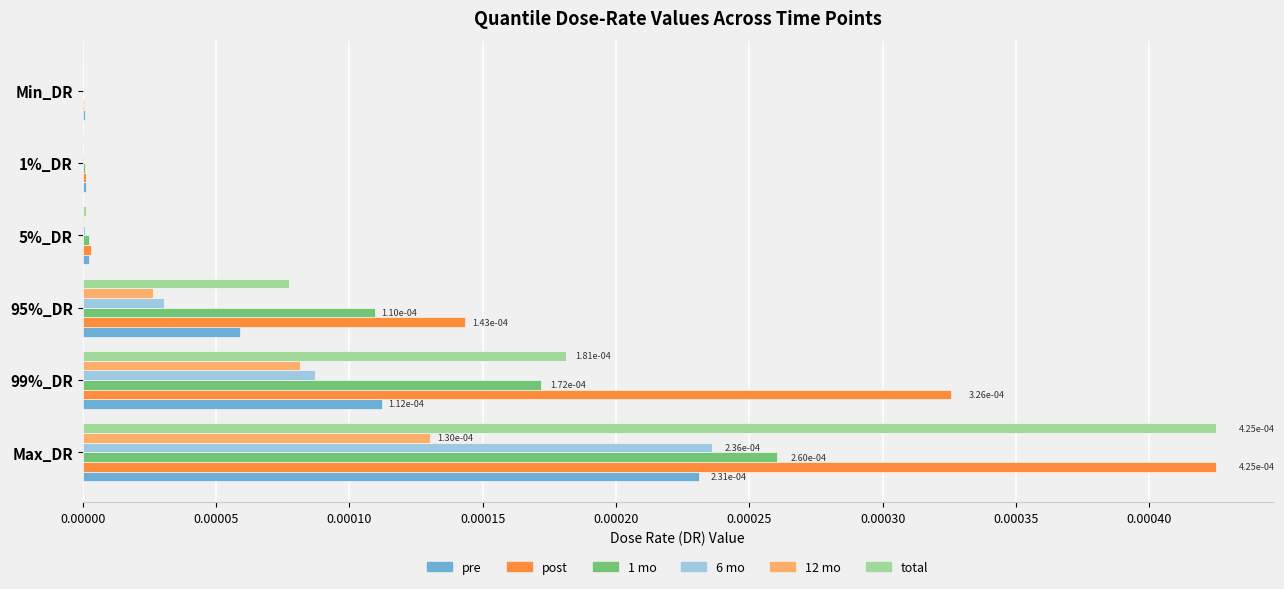

Which series has the largest total across all categories?

post